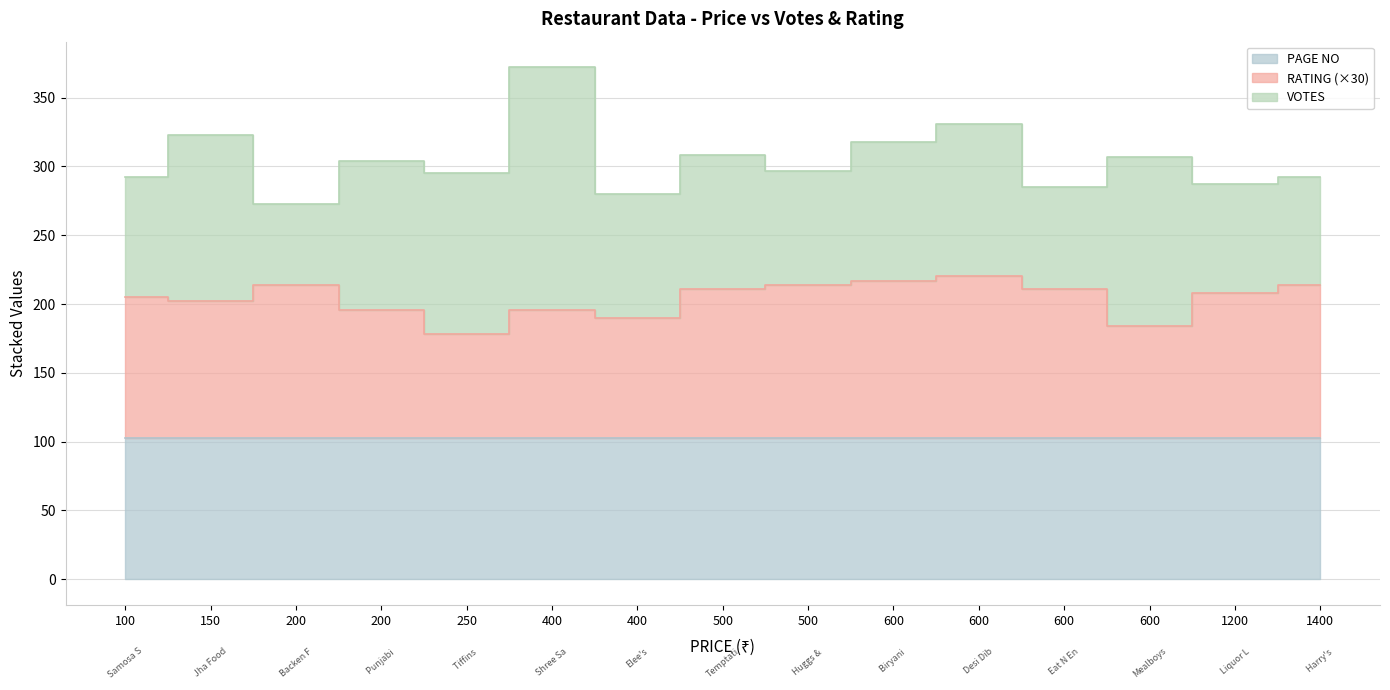

At which category is the sum across all series the highest?

Shree Santosh